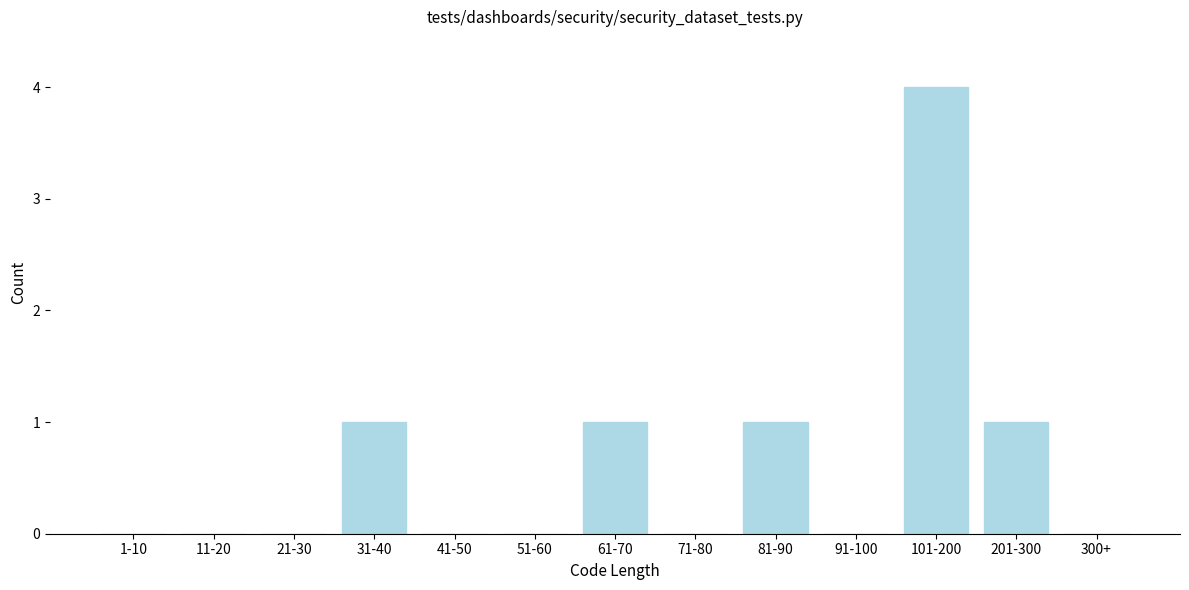

Reading left to right, what are all the values shown in this chart?

1-10=0	11-20=0	21-30=0	31-40=1	41-50=0	51-60=0	61-70=1	71-80=0	81-90=1	91-100=0	101-200=4	201-300=1	300+=0